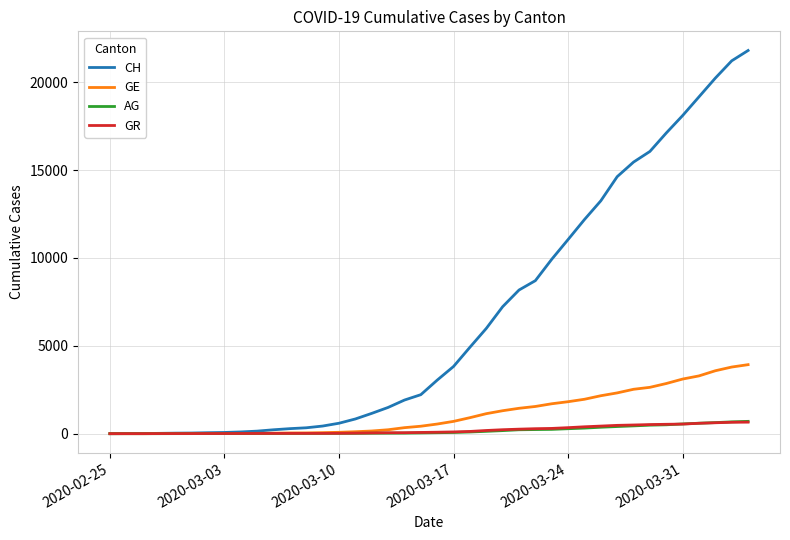

What is the maximum value for AG?

702